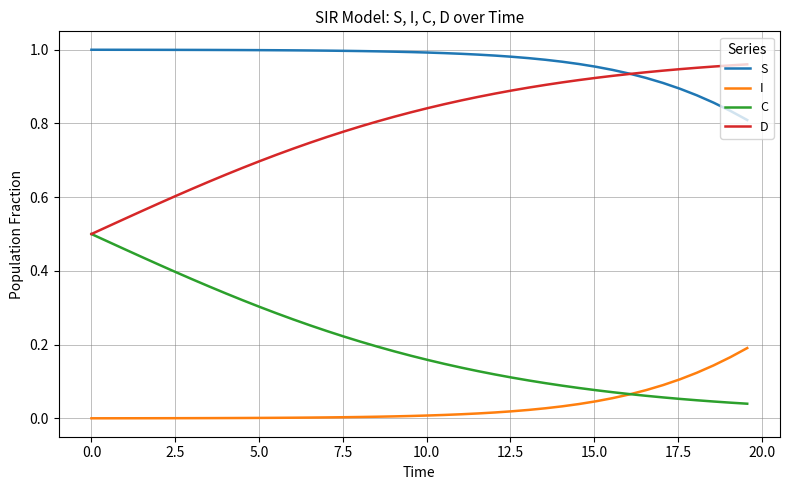

Is this an area chart (filled region under the line)?

No